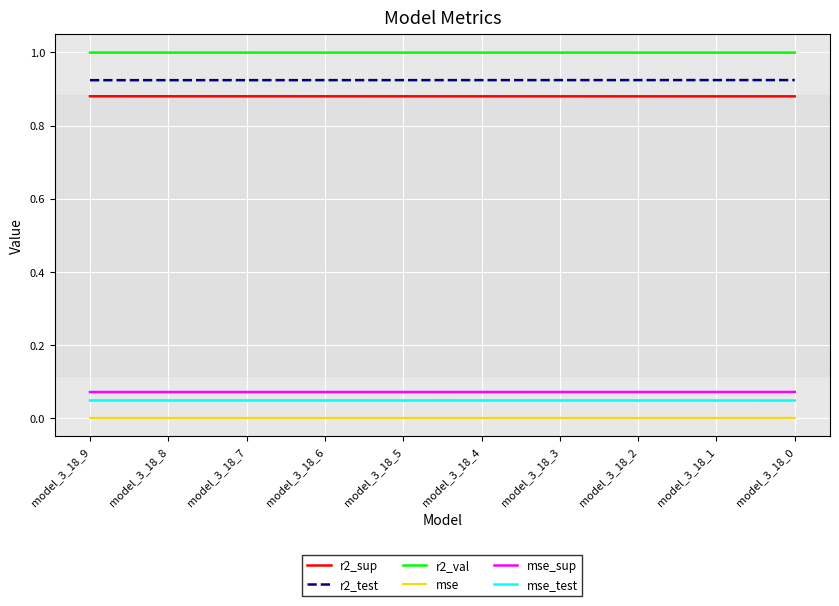

True or false: mse_test has a value of 0.1 at model_3_18_3.

False